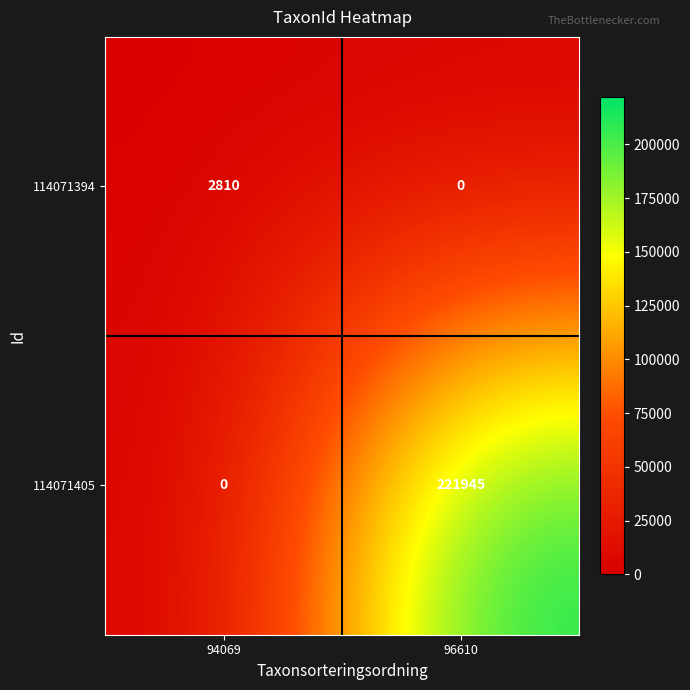

Reading left to right, extract all data points from this chart.

114071394: 94069=2810	96610=0
114071405: 94069=0	96610=221945